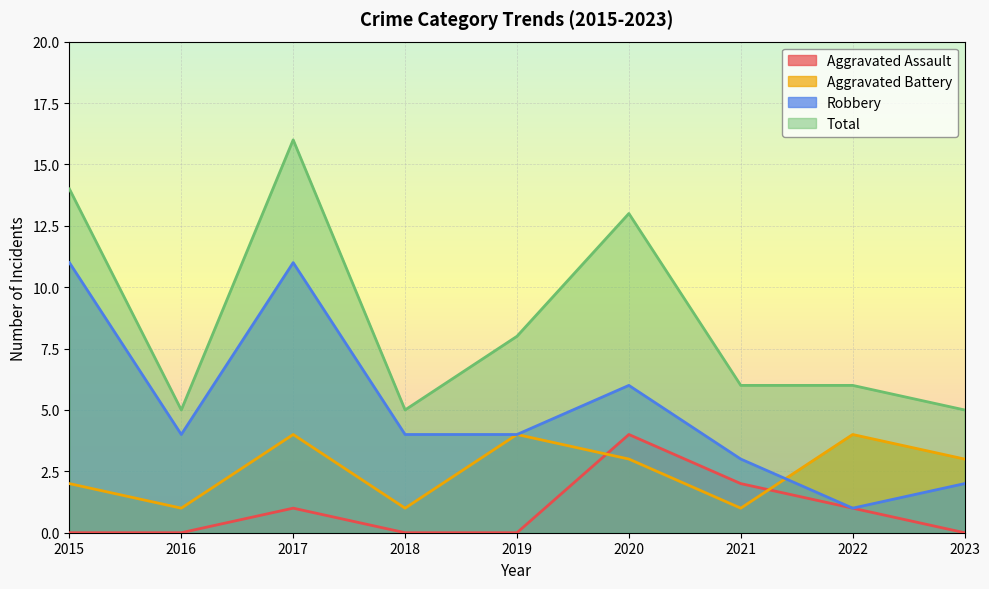

Which has a higher value, 2015 or 2017?

2017